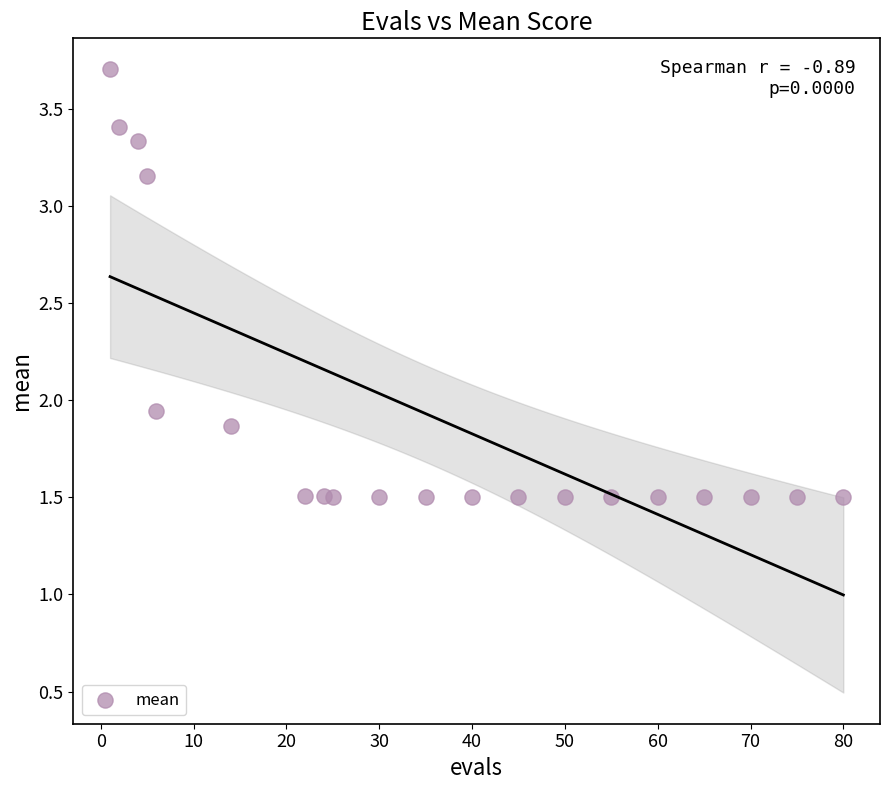

What is the range of X values (max minus min)?

79.0